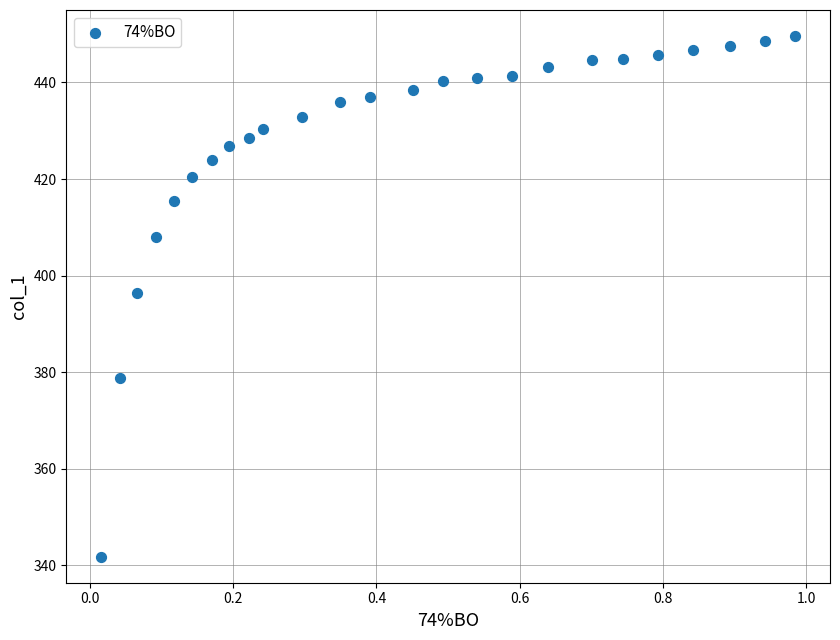

What is the range of Y values (max minus min)?

107.8